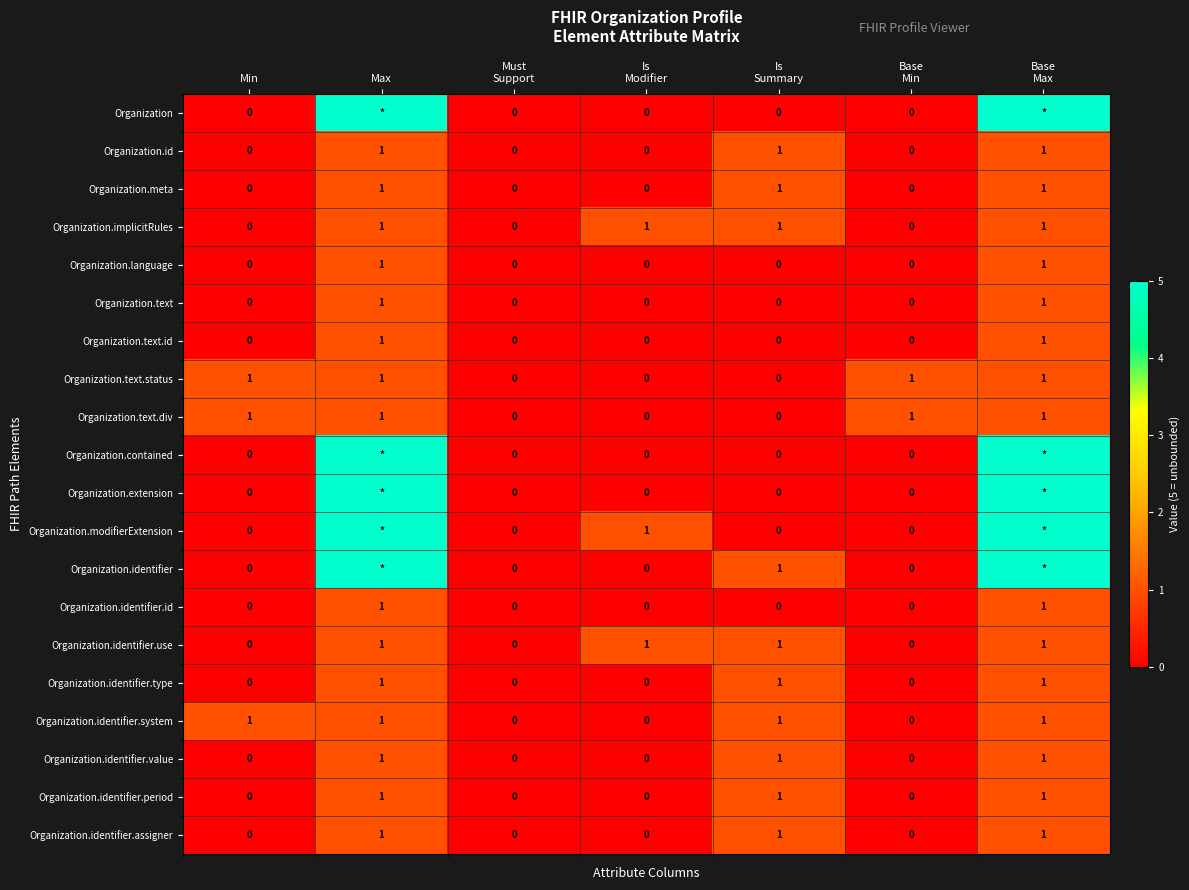

What is the maximum value shown in the chart?

5